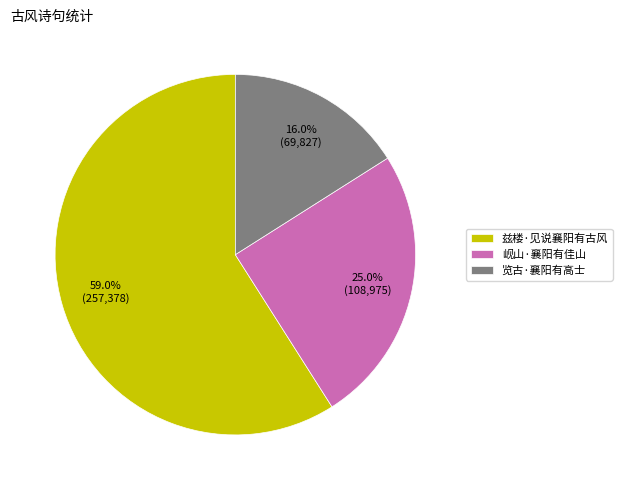

What is the smallest slice in the pie chart?

览古·襄阳有高士